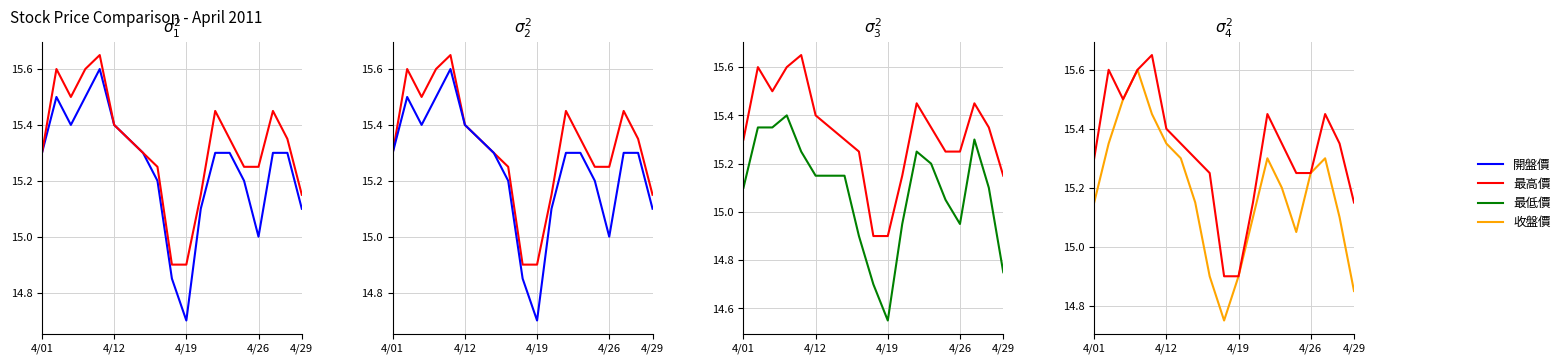

The value of 最高價 at 4/19 is 14.9. True or false?

True